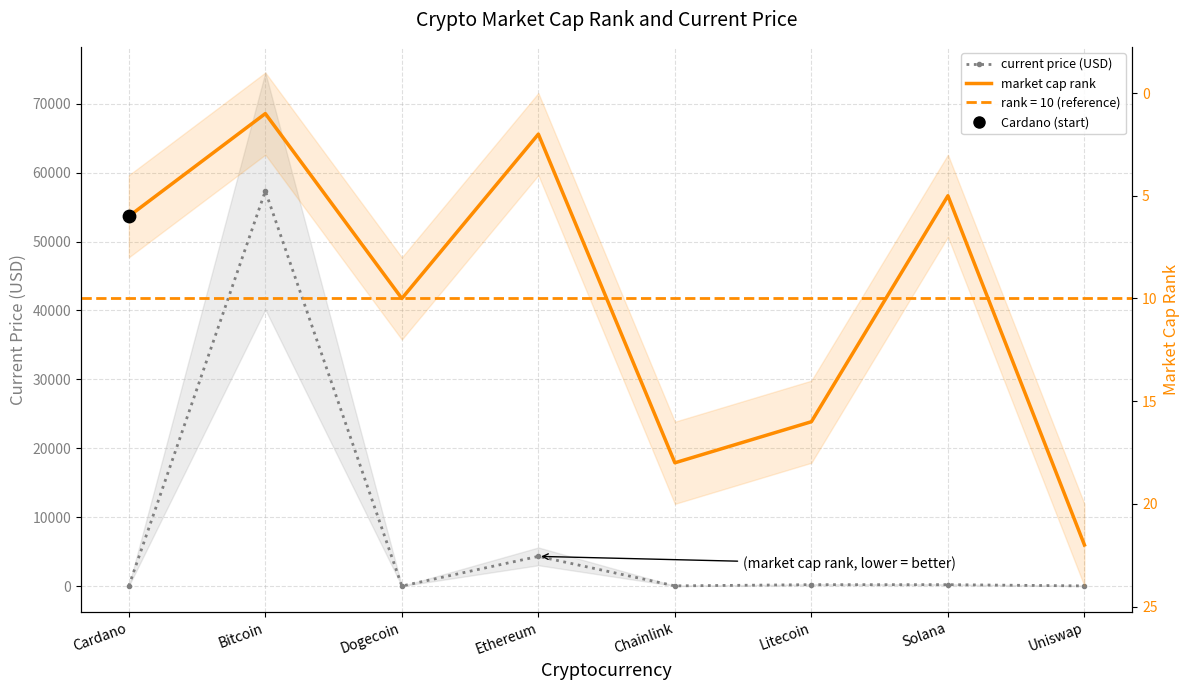

Which series has the largest Y range (max minus min)?

current price (USD)